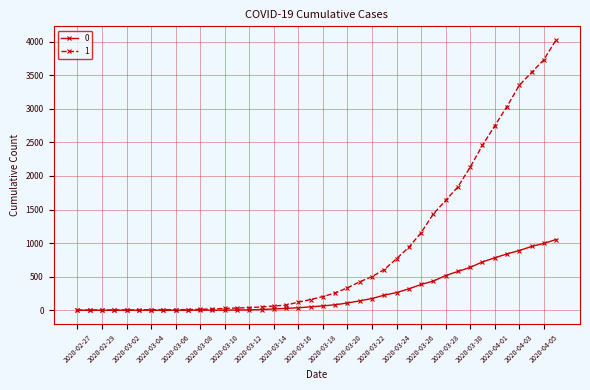

List the series in order of their overall mean, highest first.

1, 0